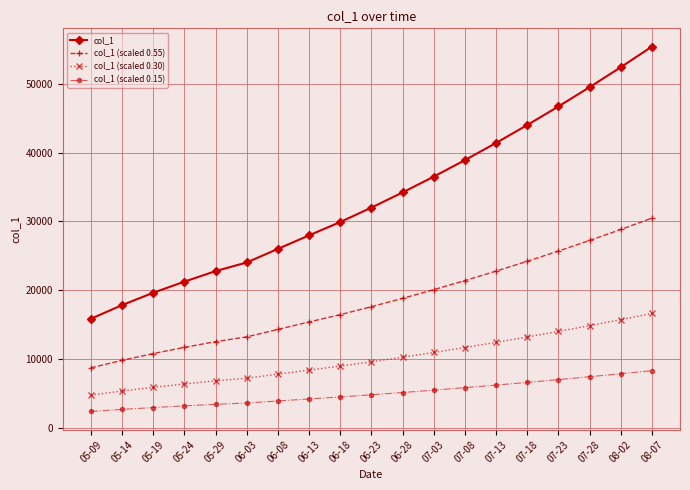

What is the sum of the col_1 (scaled 0.30) values at 07-13 and 05-24?

18792.4